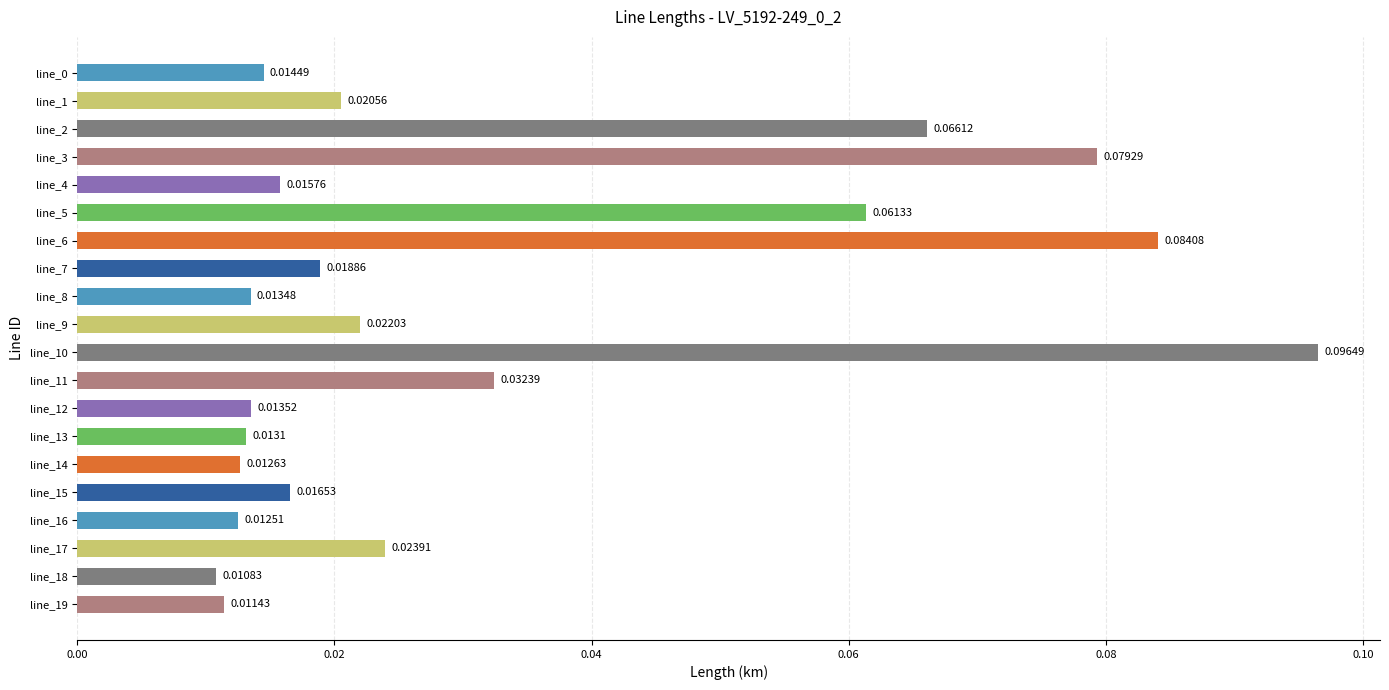

Between line_7 and line_5, which is larger?

line_5